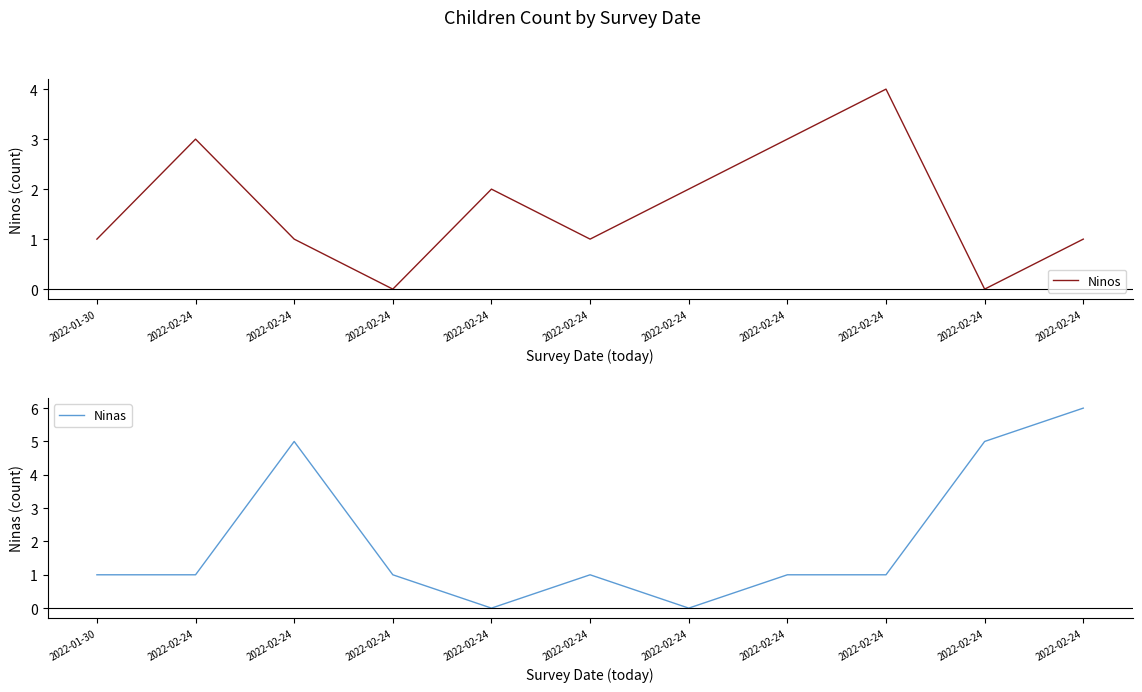

Reading left to right, what are all the values shown in this chart?

Ninos: 2022-01-30=1	2022-02-24=3	2022-02-24=1	2022-02-24=0	2022-02-24=2	2022-02-24=1	2022-02-24=2	2022-02-24=3	2022-02-24=4	2022-02-24=0	2022-02-24=1
Ninas: 2022-01-30=1	2022-02-24=1	2022-02-24=5	2022-02-24=1	2022-02-24=0	2022-02-24=1	2022-02-24=0	2022-02-24=1	2022-02-24=1	2022-02-24=5	2022-02-24=6